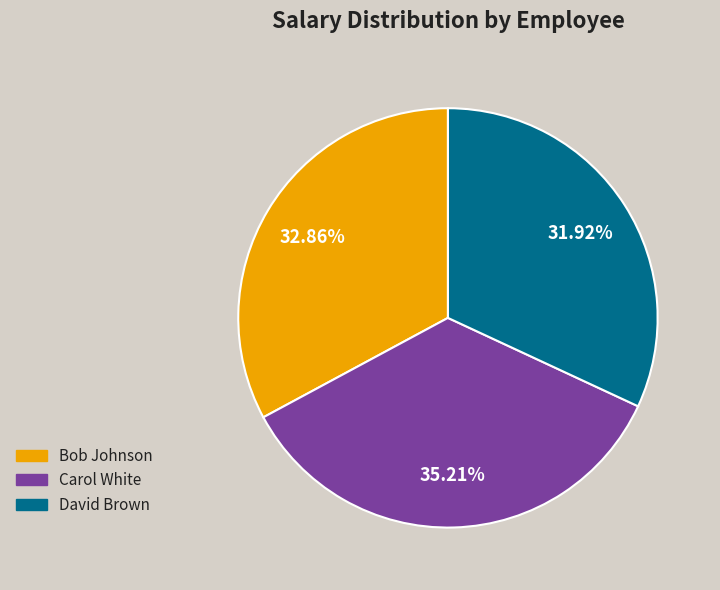

Which has a higher value, David Brown or Bob Johnson?

Bob Johnson